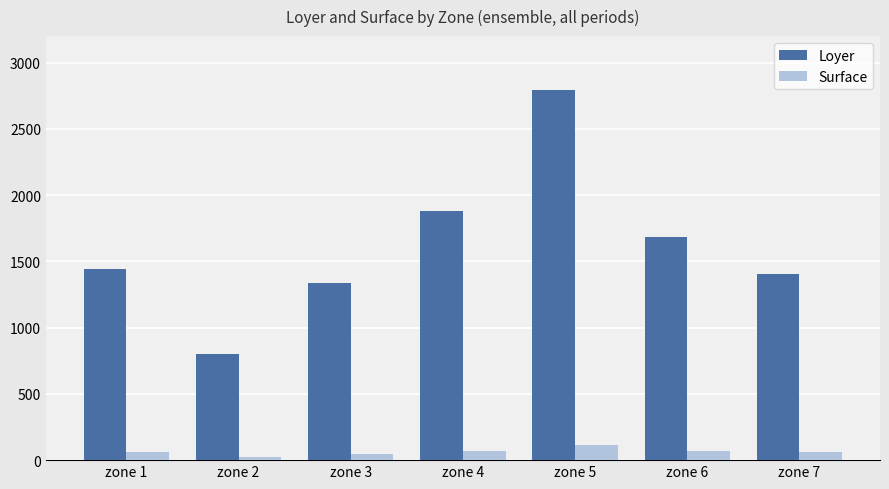

What is the difference between the highest and lowest values at zone 5?

2676